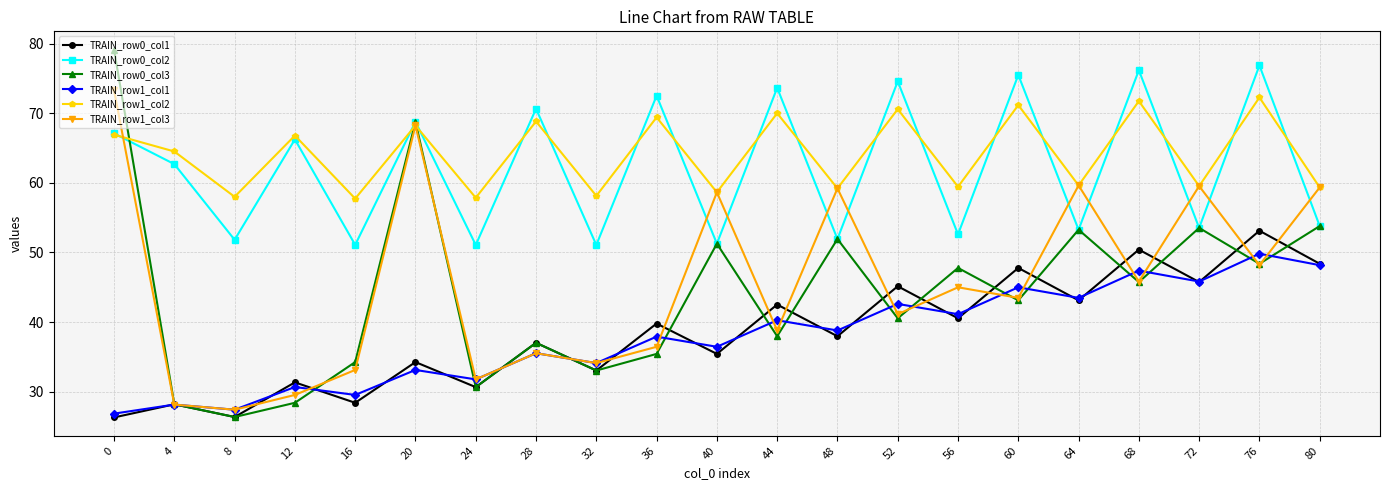

Does the chart have visible grid lines?

Yes